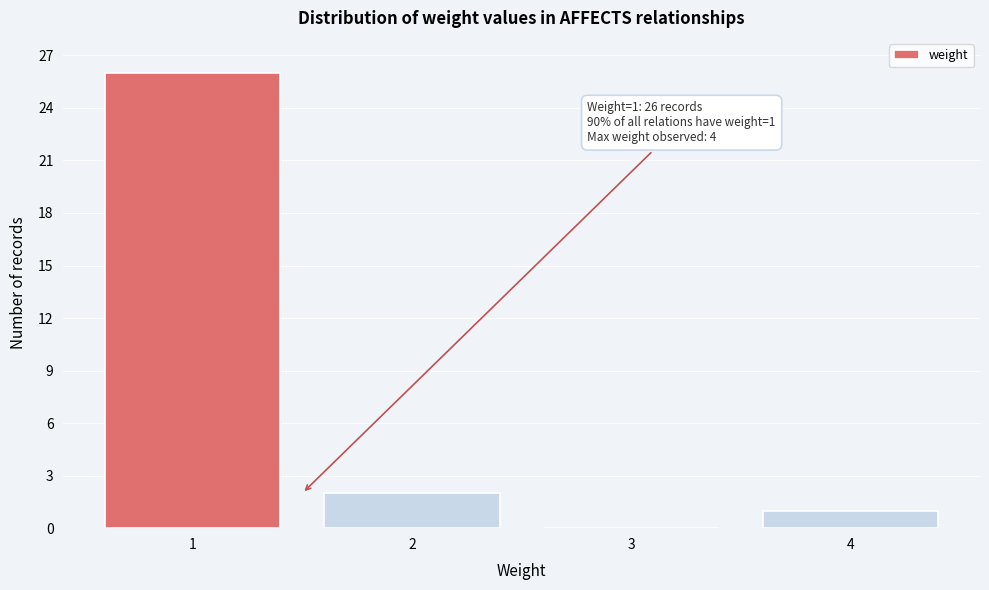

Which range on the x-axis has the tallest bar?

0.5 to 1.5